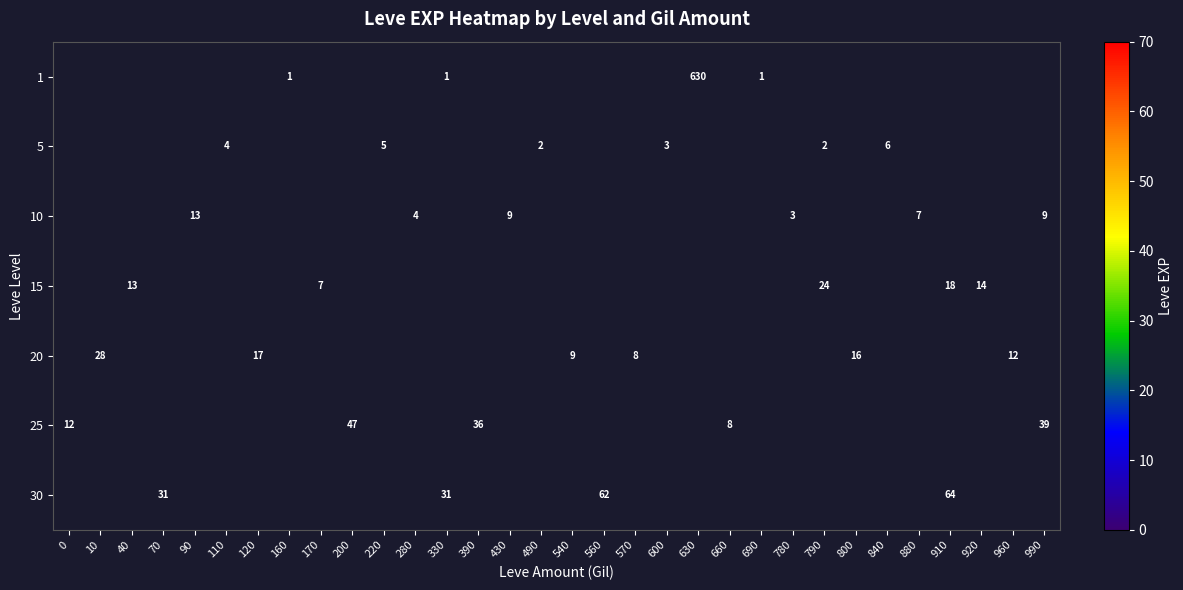

Is it true that 10 equals 1 at 780?

False